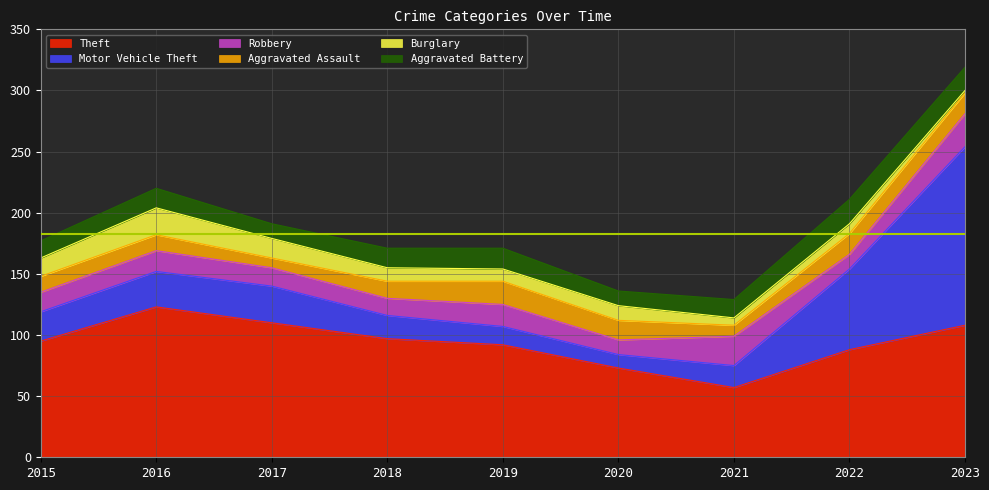

Which series has the largest total across all categories?

Theft